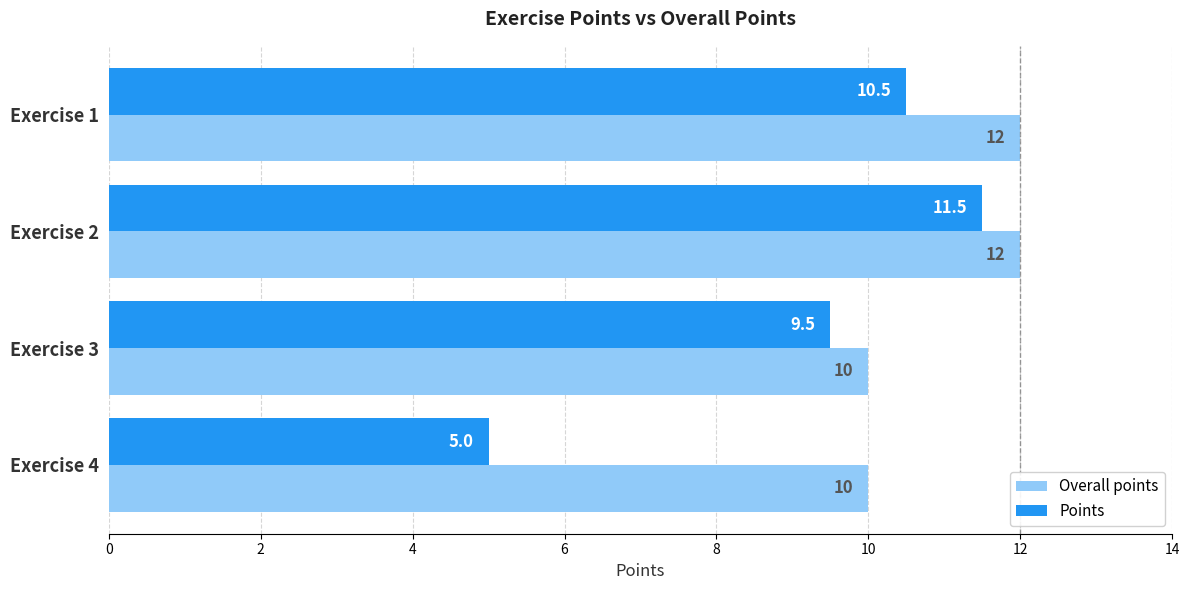

What is the smallest value displayed?

5.0